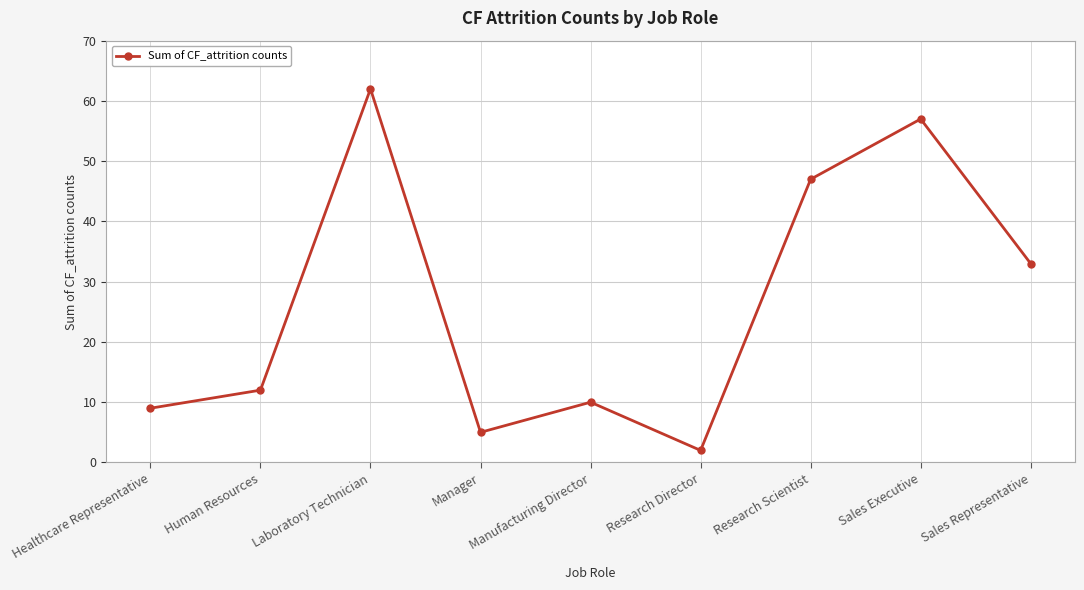

Reading left to right, transcribe all the data shown in this chart.

Healthcare Representative=9	Human Resources=12	Laboratory Technician=62	Manager=5	Manufacturing Director=10	Research Director=2	Research Scientist=47	Sales Executive=57	Sales Representative=33